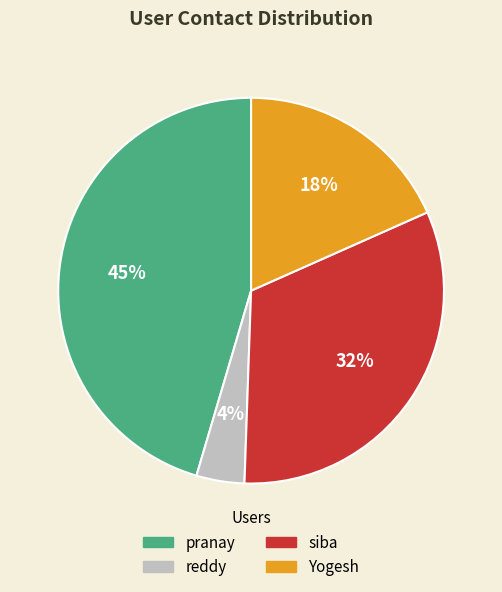

How many segments does this pie chart have?

4